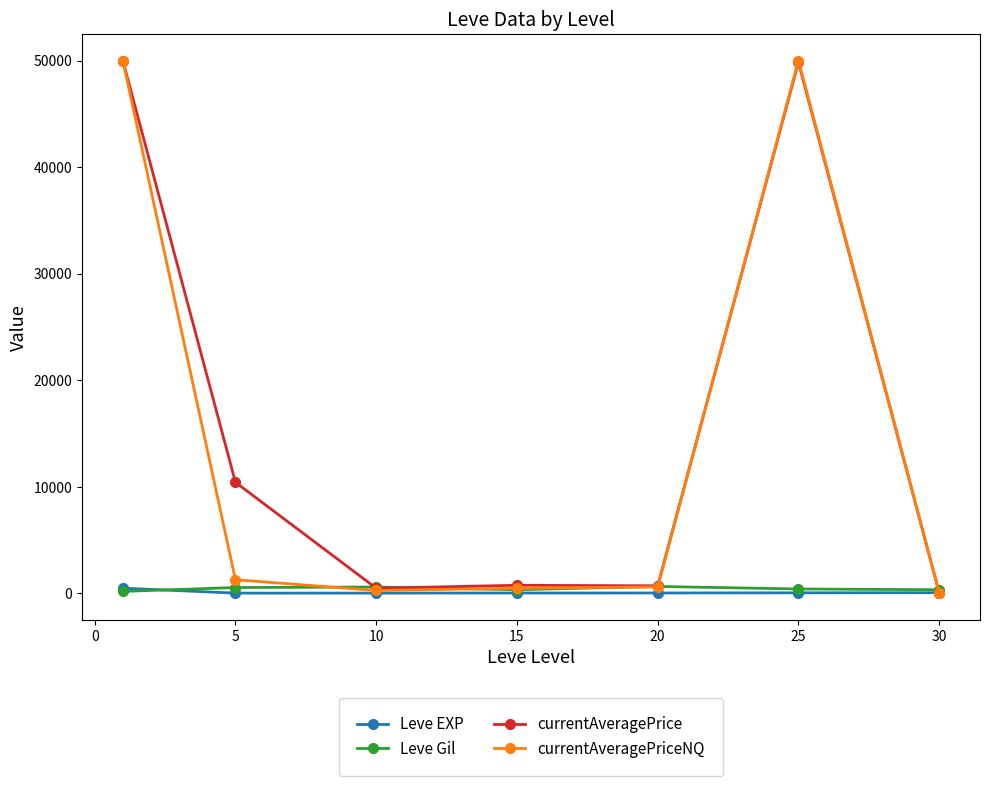

What is the highest value of the currentAveragePrice series?

50000.0